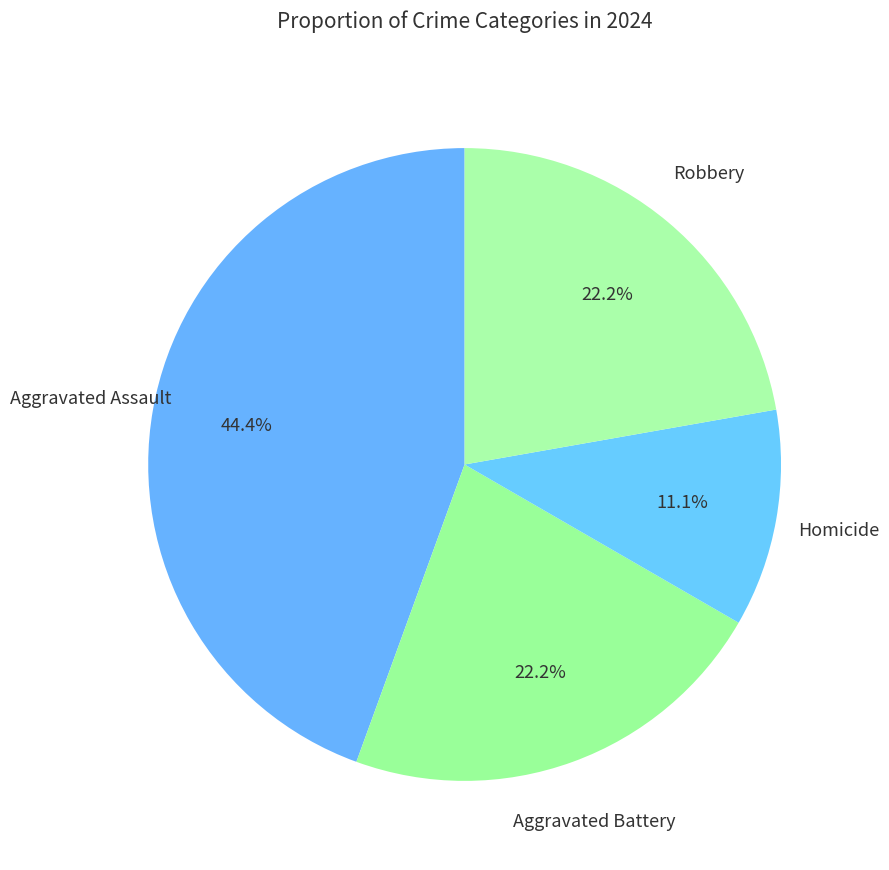

How many slices are in this pie chart?

4